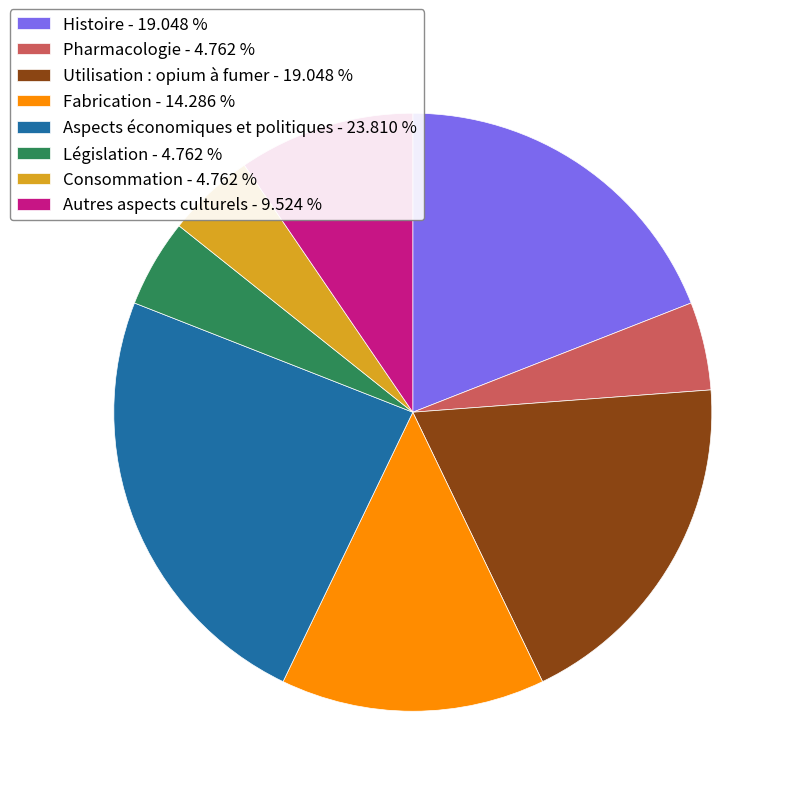

Does any single category account for the majority?

No